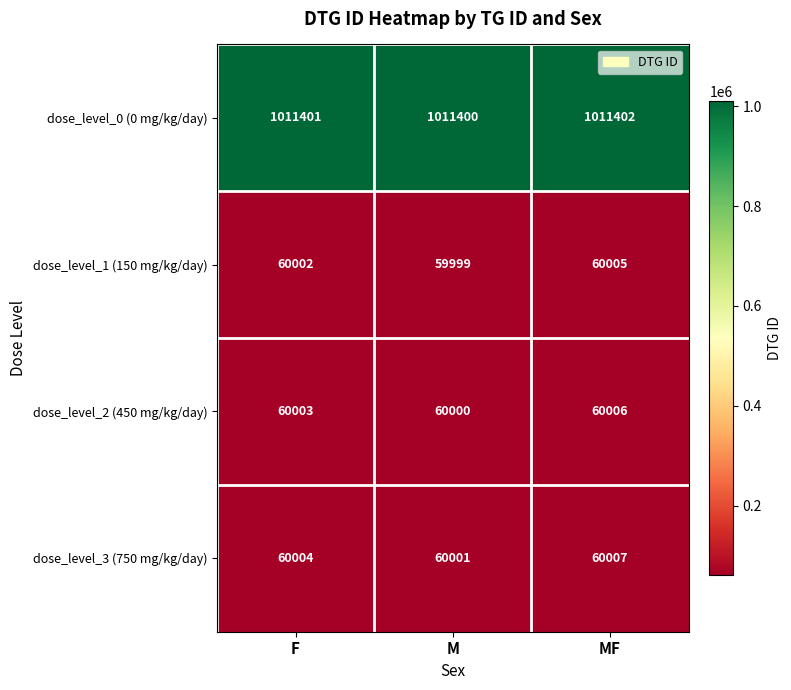

What is the difference between the highest and lowest values at F?

951399